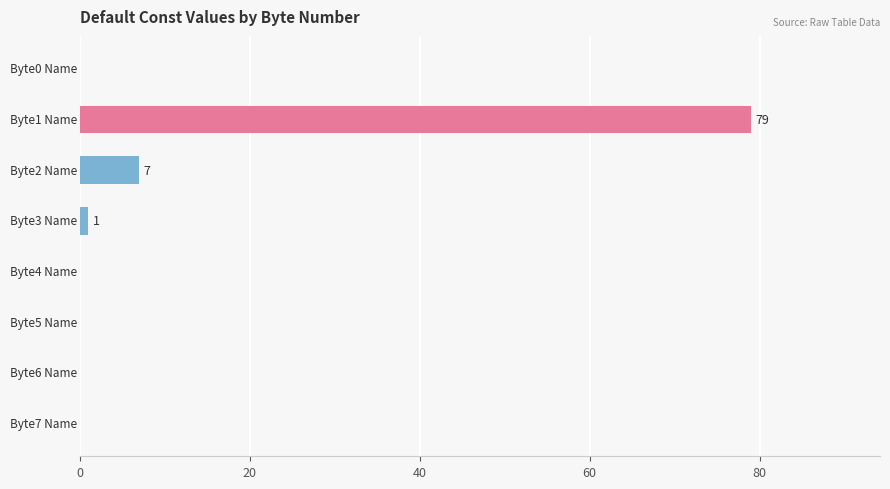

What is the sum of all values?

87